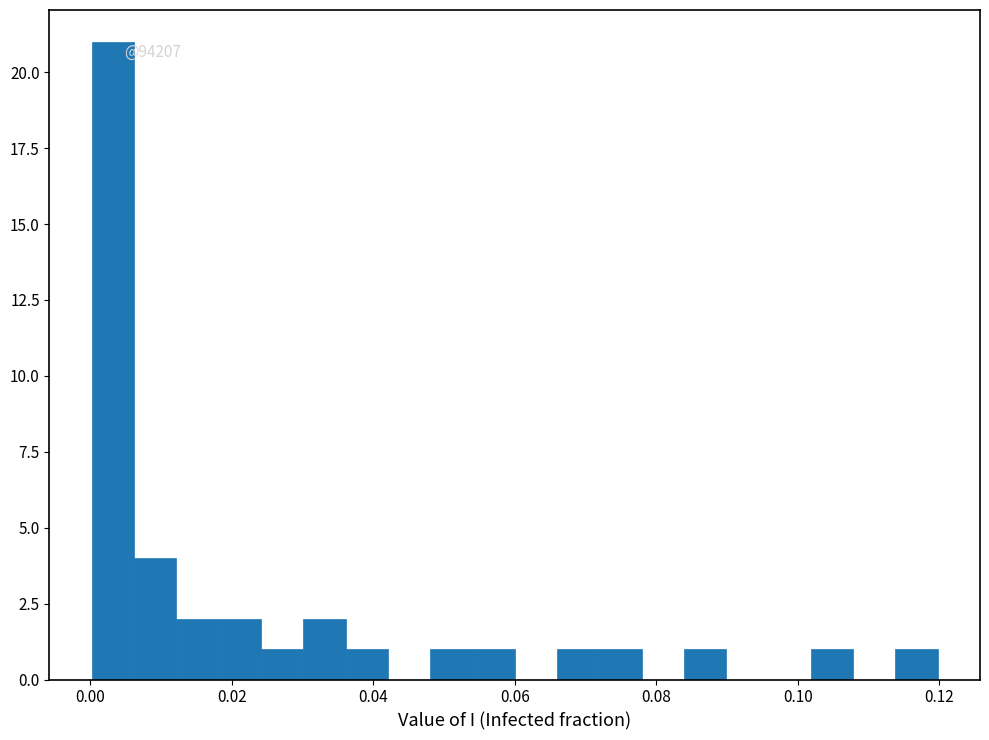

Around what value on the x-axis is the tallest bar? Give the approximate position of its centre, as read against the axis.

0.004